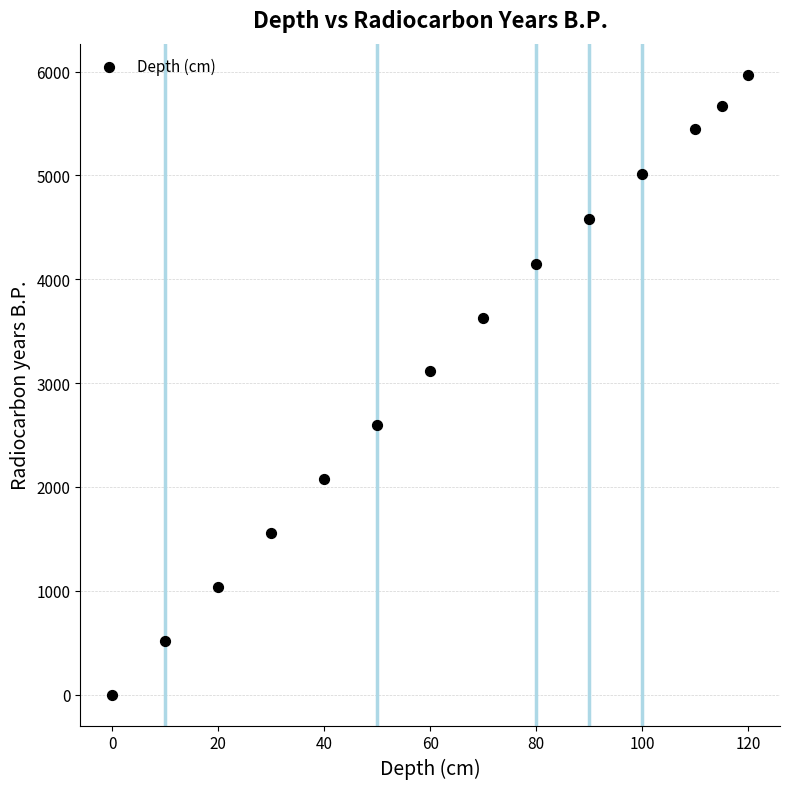

What is the range of X values (max minus min)?

120